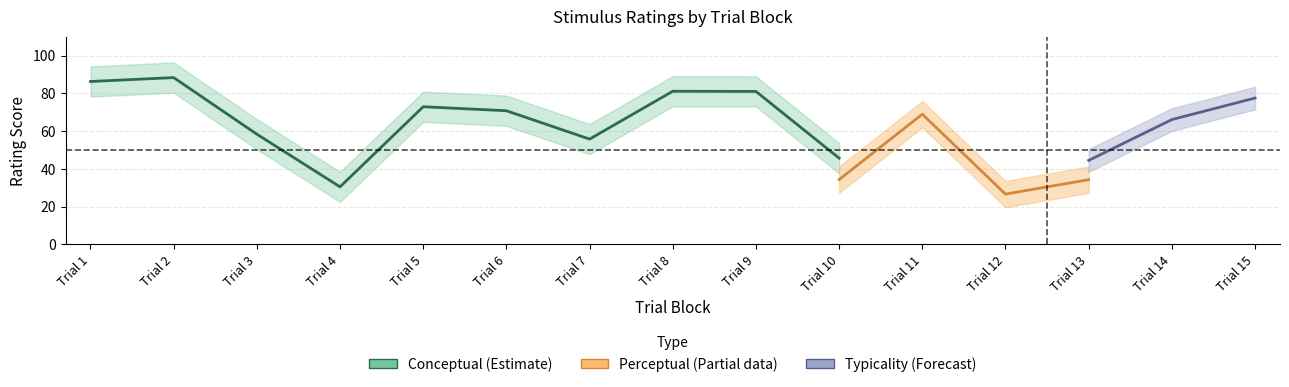

The value of typicality at 1 is 48.7. True or false?

False